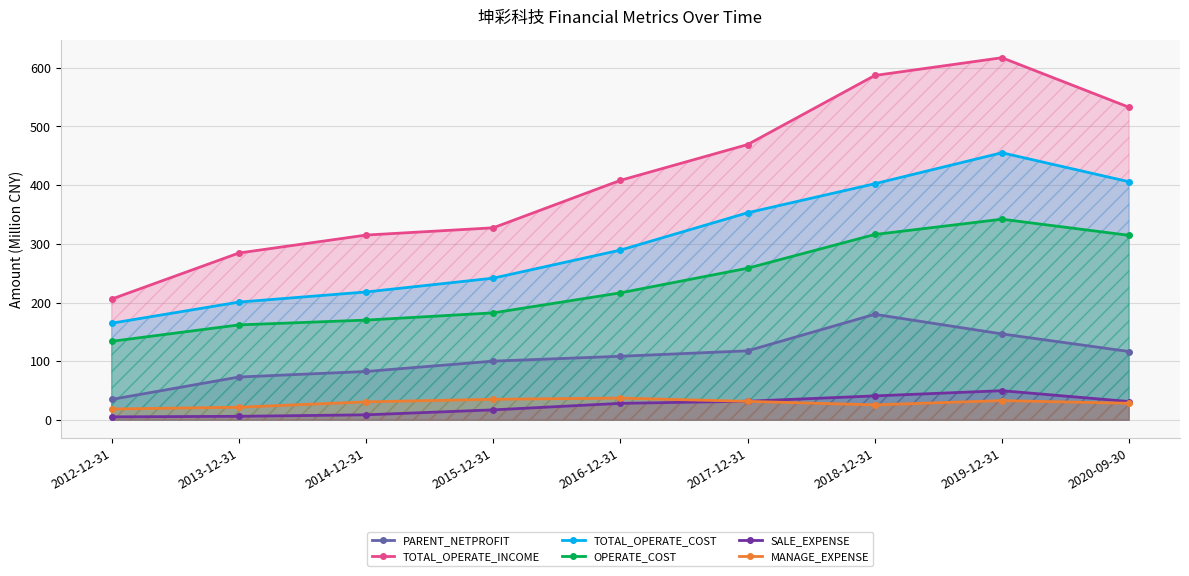

Is it true that MANAGE_EXPENSE equals 51.4 at 2014-12-31?

False